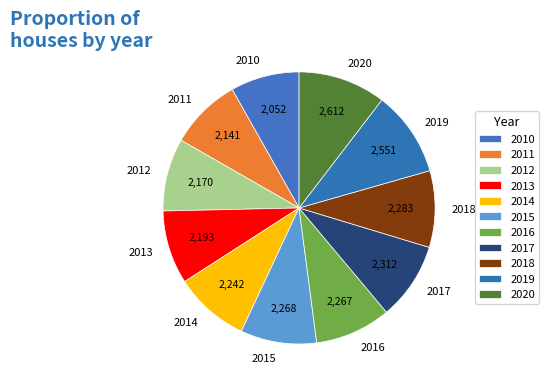

Is the sum of 2012 and 2019 greater than half?

No